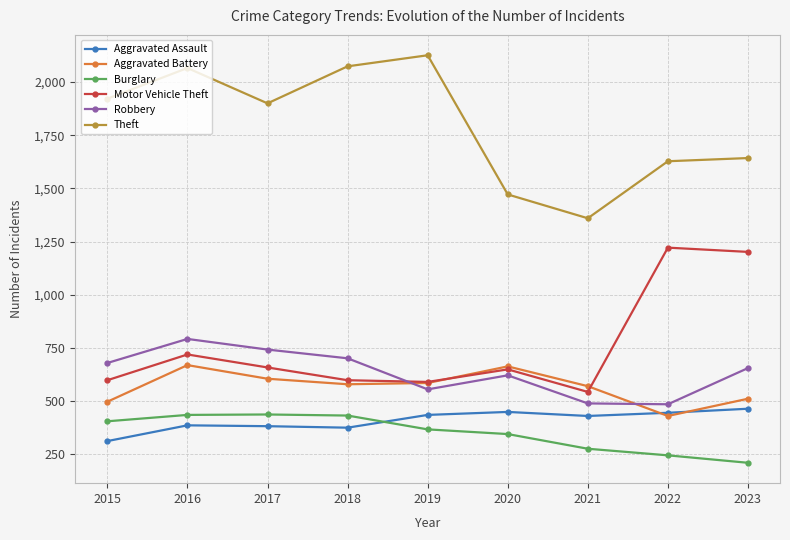

True or false: Motor Vehicle Theft has a value of 350 at 2023.

False